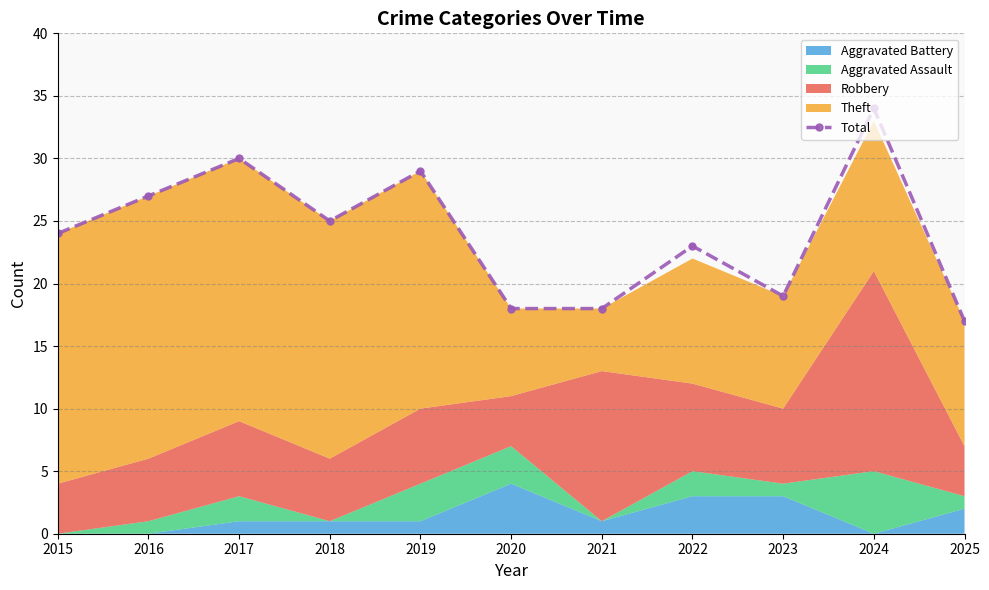

List the labels in order of value, smallest first.

2025, 2020, 2021, 2023, 2022, 2015, 2018, 2016, 2019, 2017, 2024